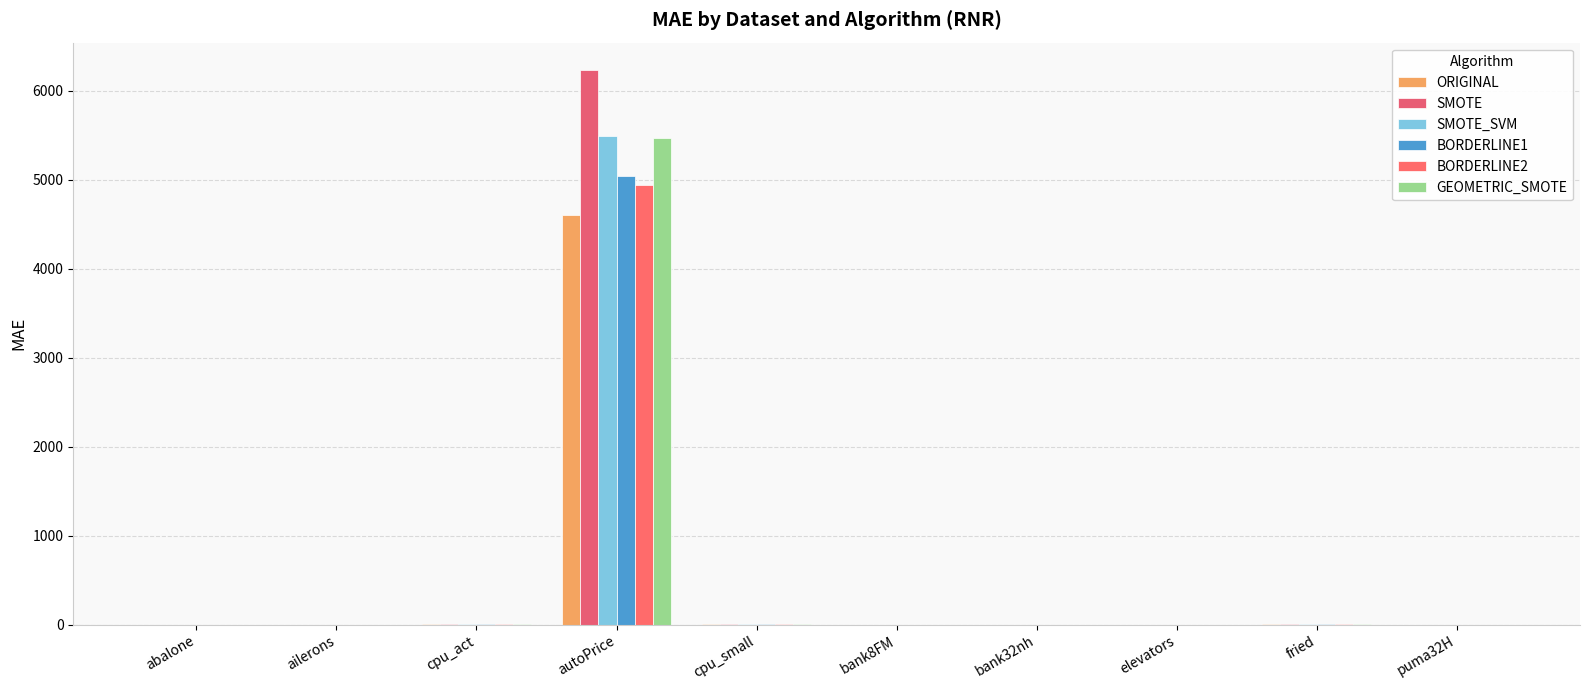

What is the highest value of the SMOTE series?

6230.0